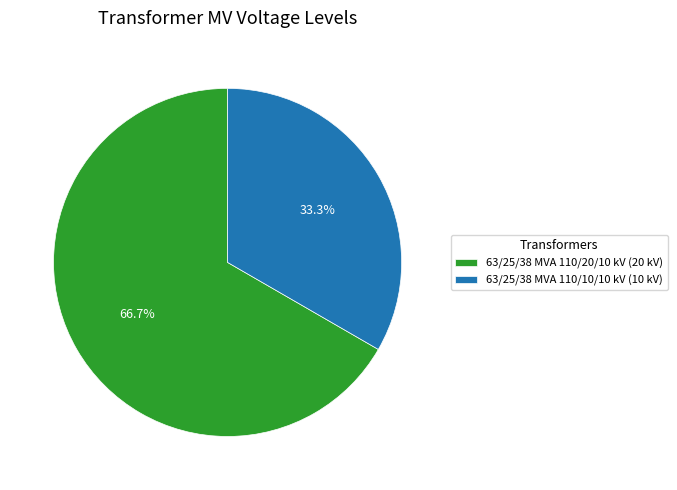

Is there a majority slice in this chart?

Yes